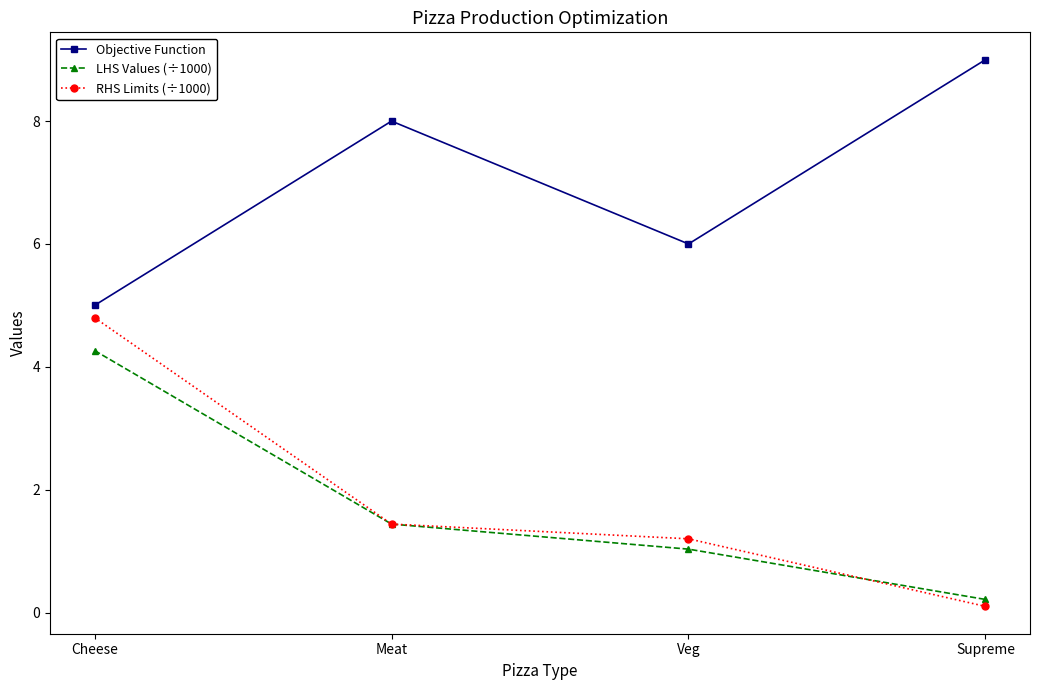

Rank the categories by RHS Limits (÷1000) value from highest to lowest.

Cheese, Meat, Veg, Supreme